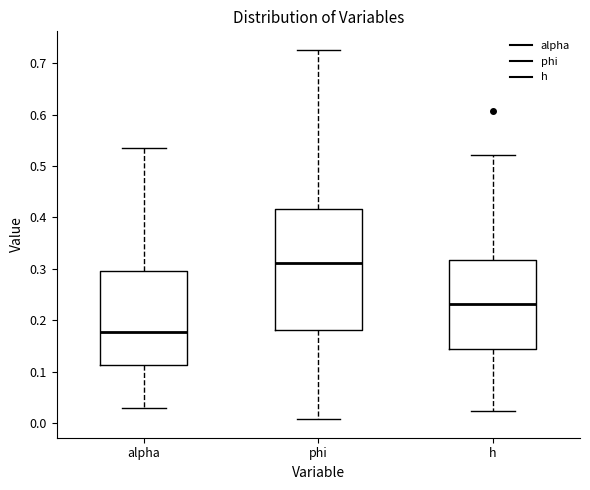

Where does the lower whisker of the box for alpha end on the y-axis? The values are not printed on the chart, so give them approximately, as read against the axis.

0.03